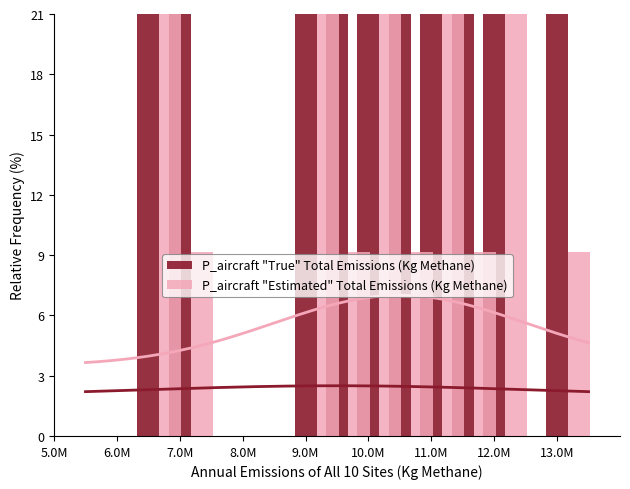

What are all the series names shown in the legend?

P_aircraft "True" Total Emissions (Kg Methane), P_aircraft "Estimated" Total Emissions (Kg Methane)